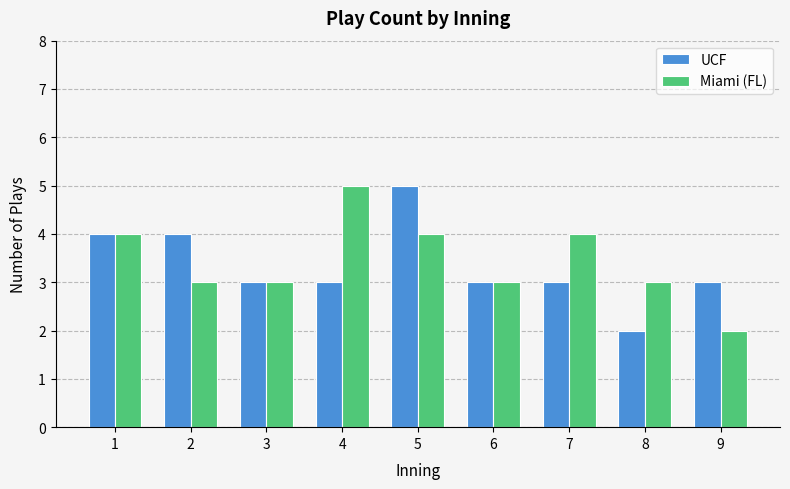

What is the sum of the UCF values at 3 and 7?

6